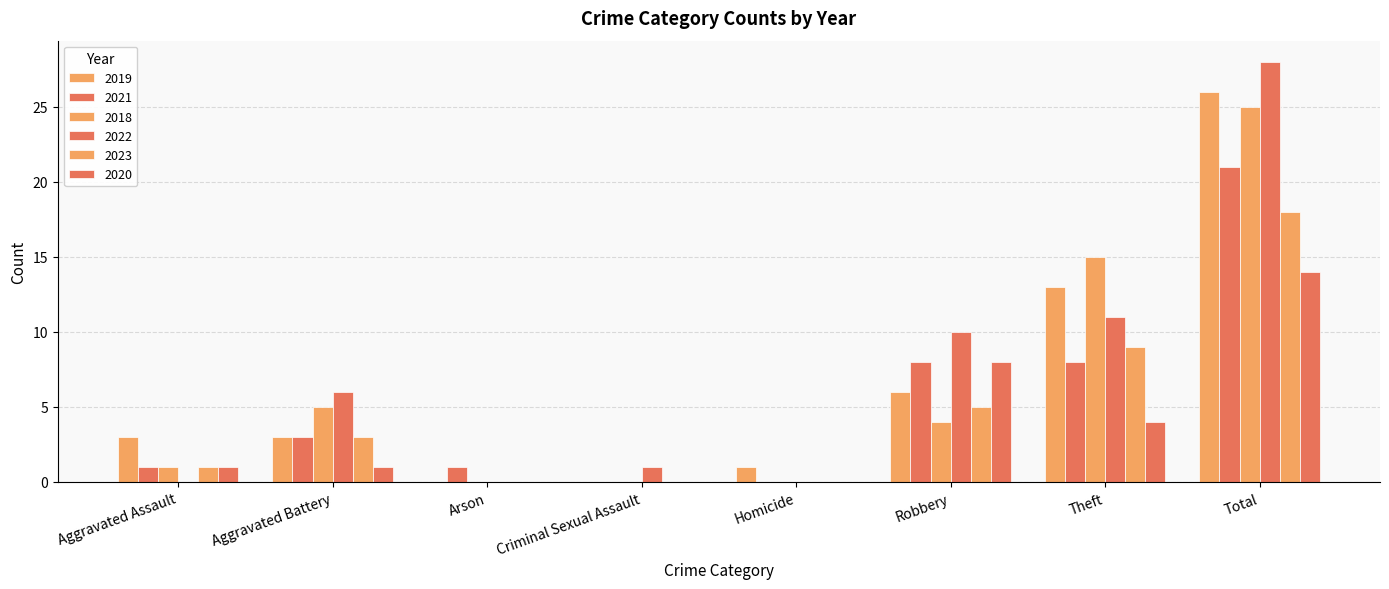

How many groups of bars are there?

8